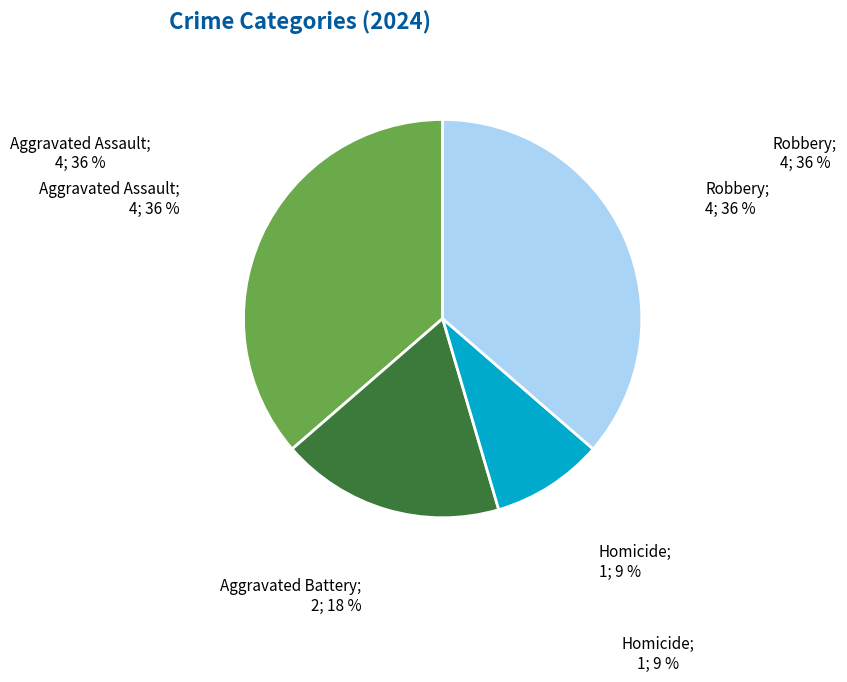

Is there a majority slice in this chart?

No